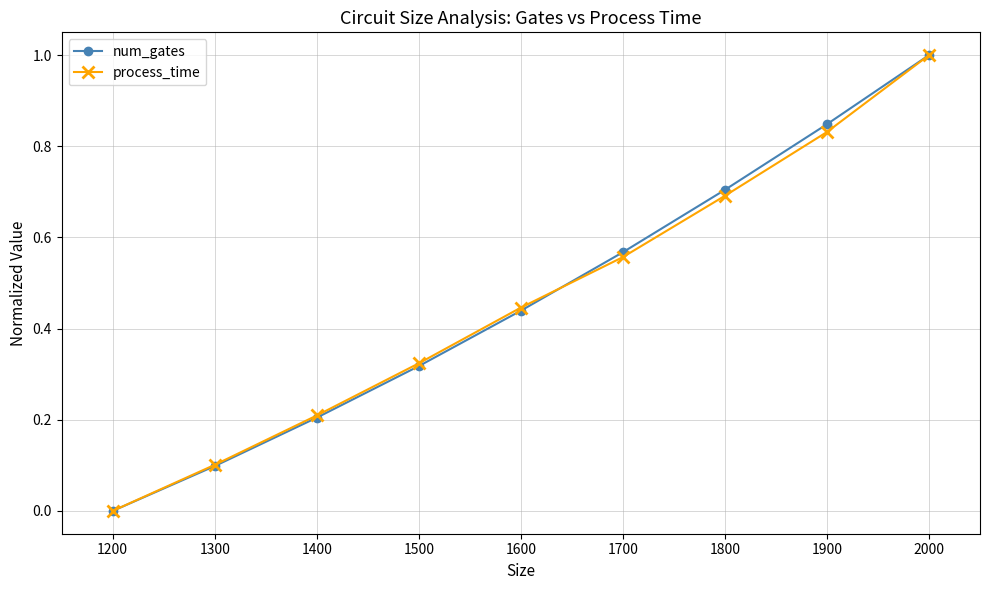

How many data points in process_time are above 0?

8